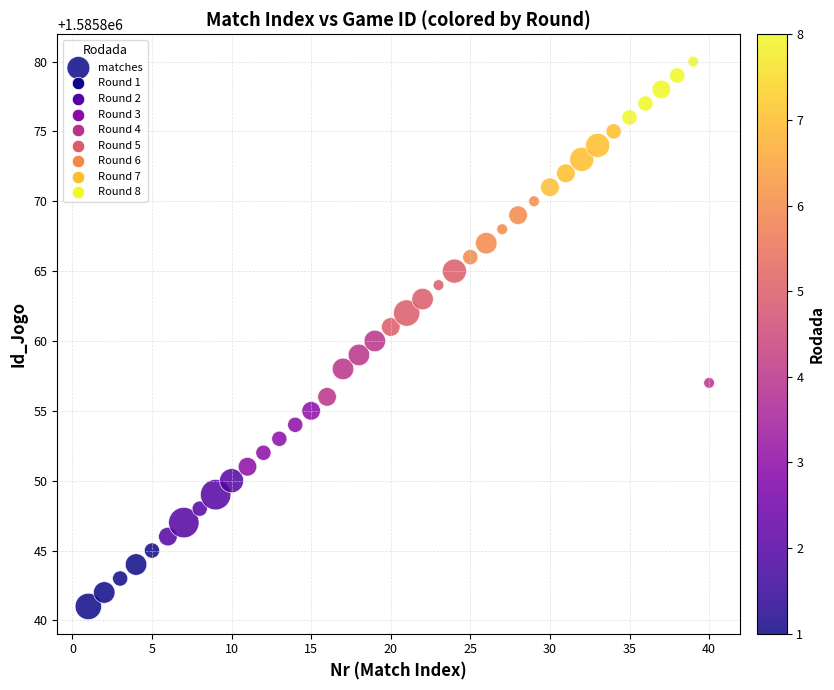

What is the range of Y values (max minus min)?

39